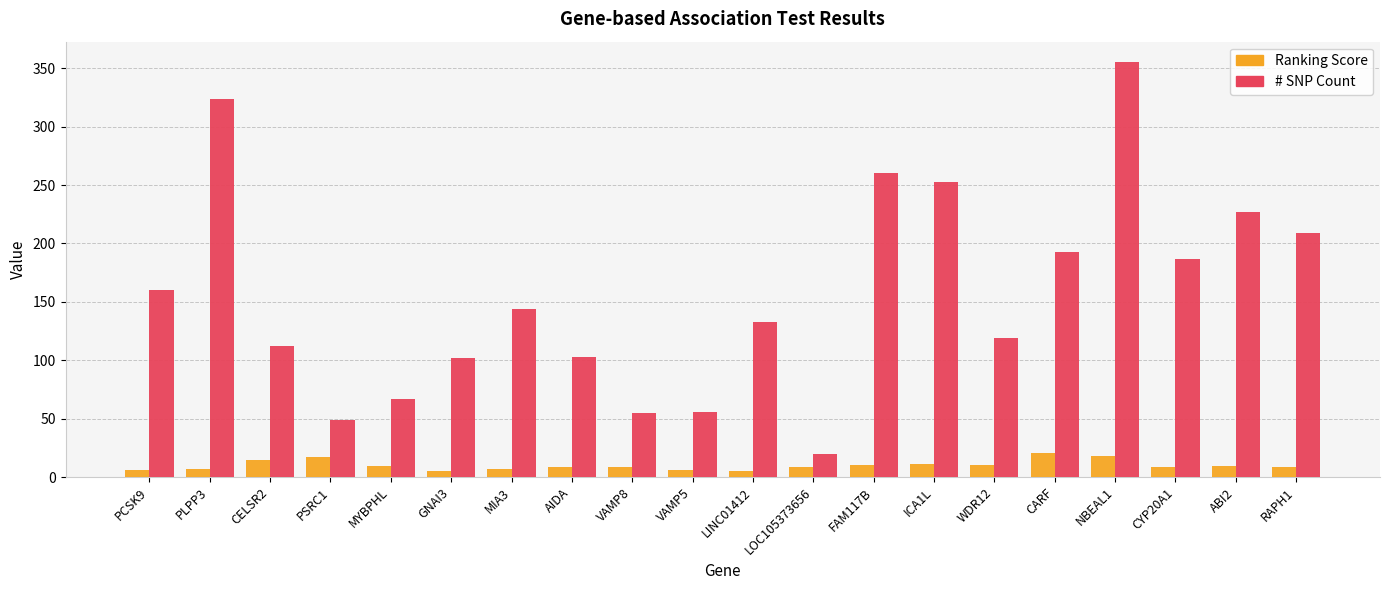

What is the maximum value shown in the chart?

355.0